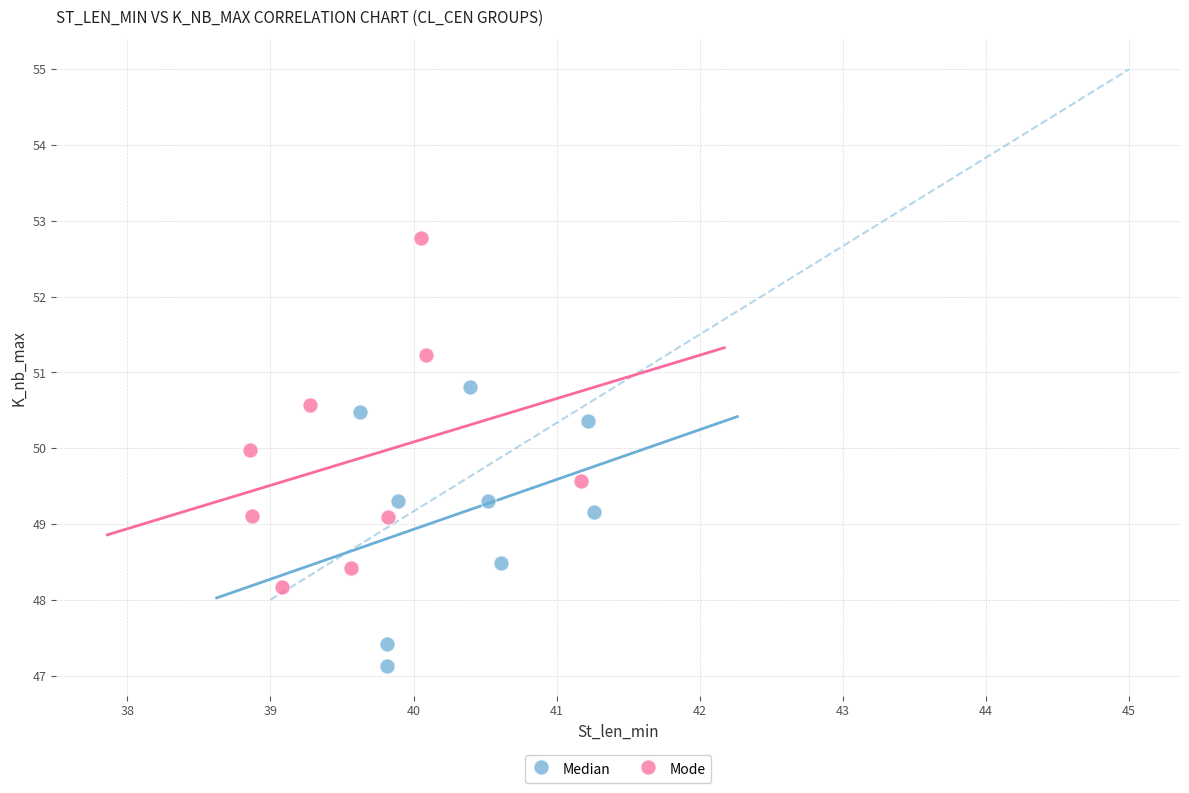

Which series has the largest Y range (max minus min)?

Mode